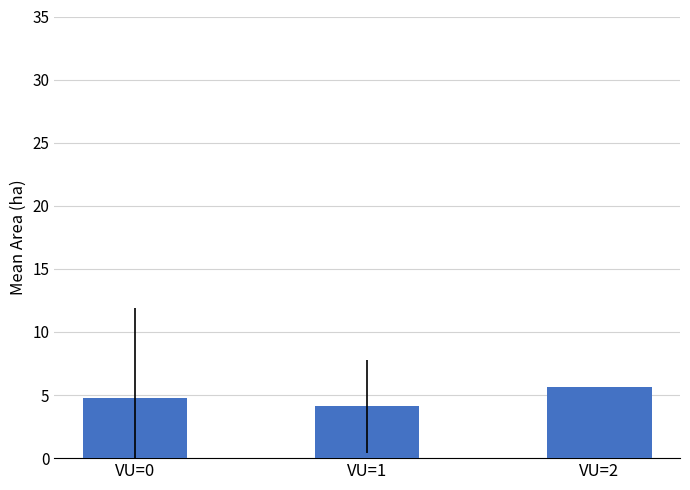

Rank the categories by value from lowest to highest.

VU=1, VU=0, VU=2